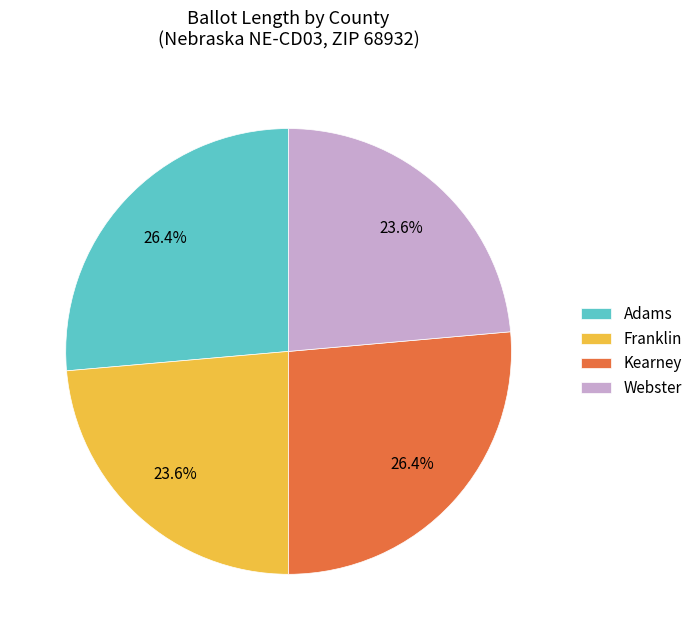

To the nearest percent, what portion does Adams represent?

26%